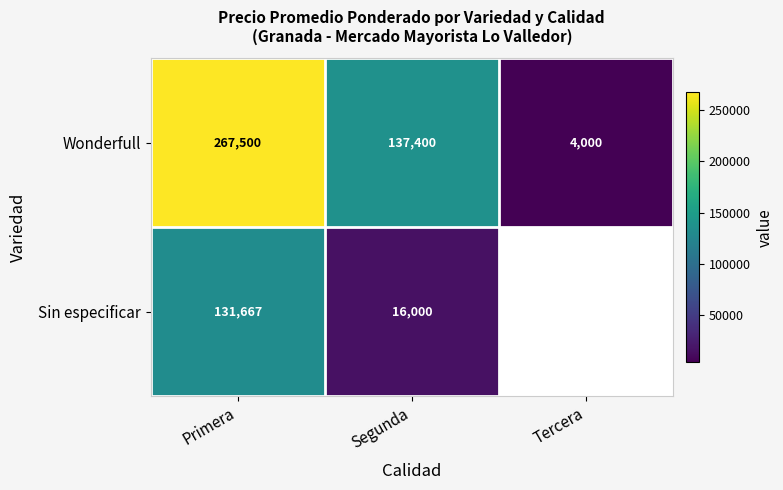

Is the value of Wonderfull at Segunda greater than the value of Sin especificar at Primera?

Yes